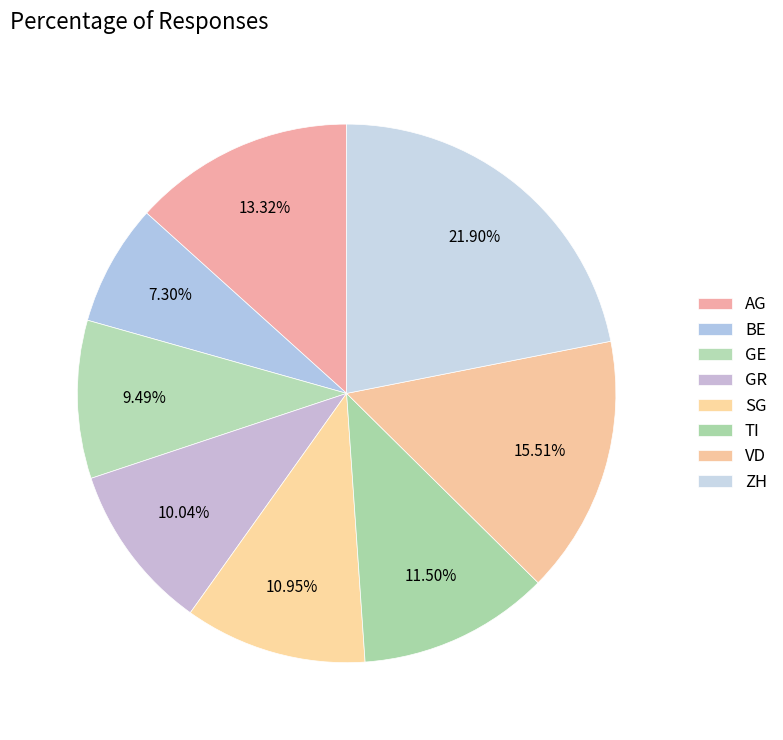

How many slices are in this pie chart?

8